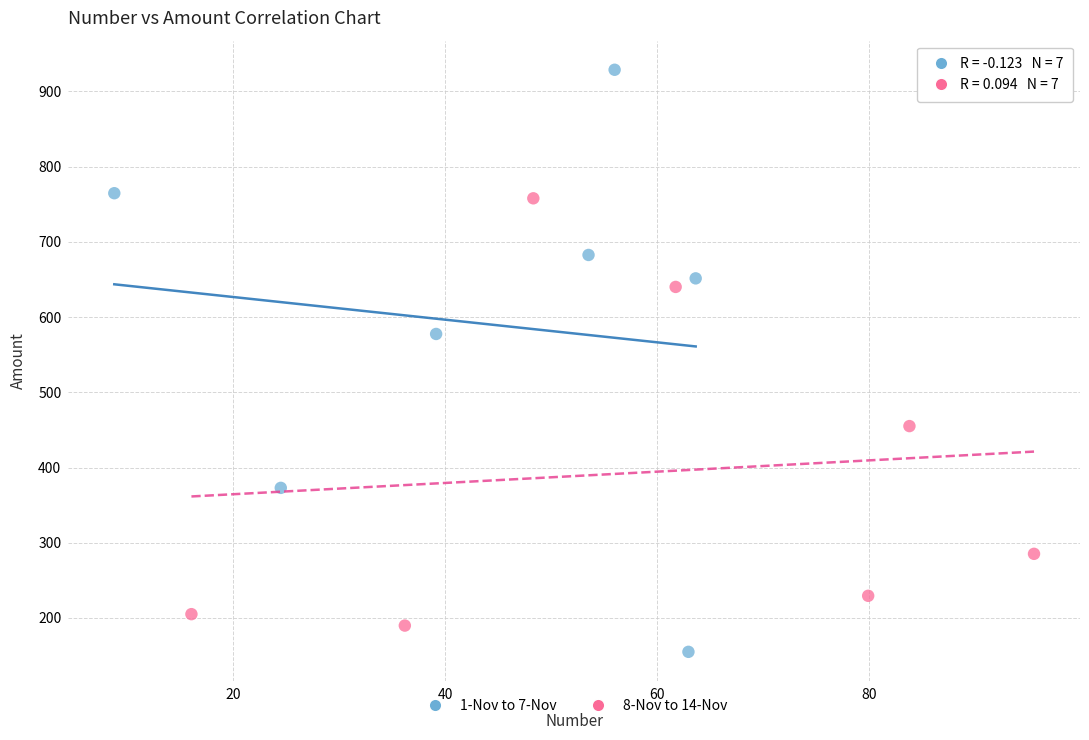

Which series reaches the minimum Y coordinate?

1-Nov to 7-Nov